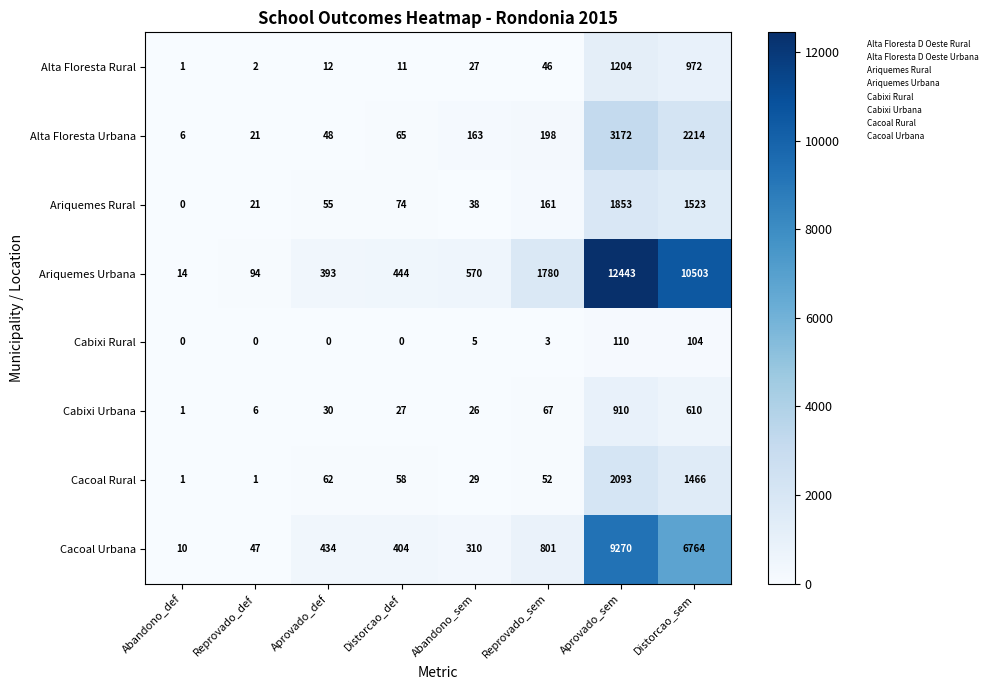

Which series has the widest spread of values?

Ariquemes Urbana